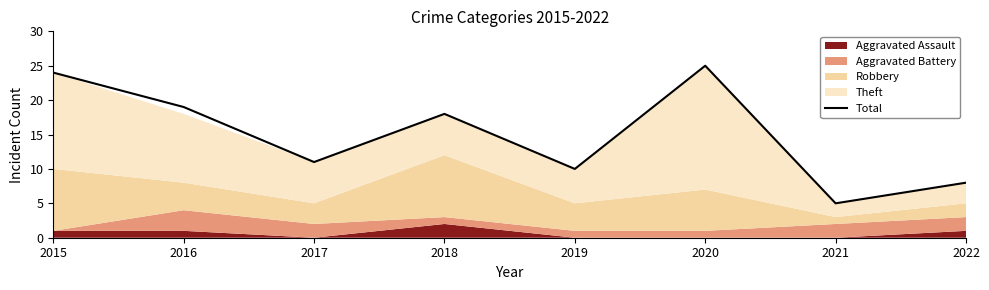

Which category has the highest value across all series?

2020